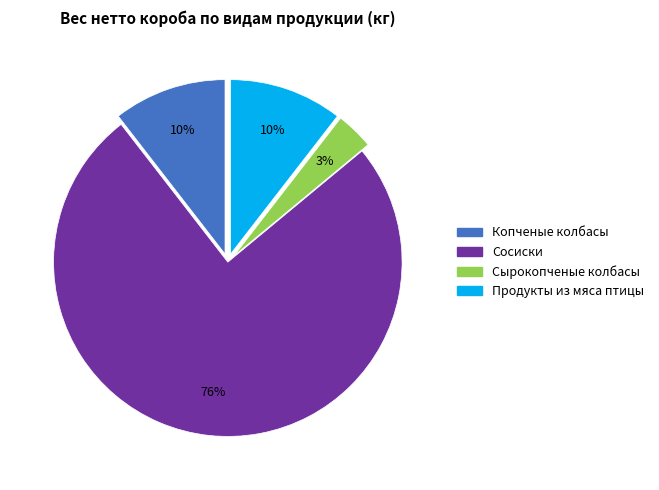

To the nearest percent, what is the average slice percentage?

25%